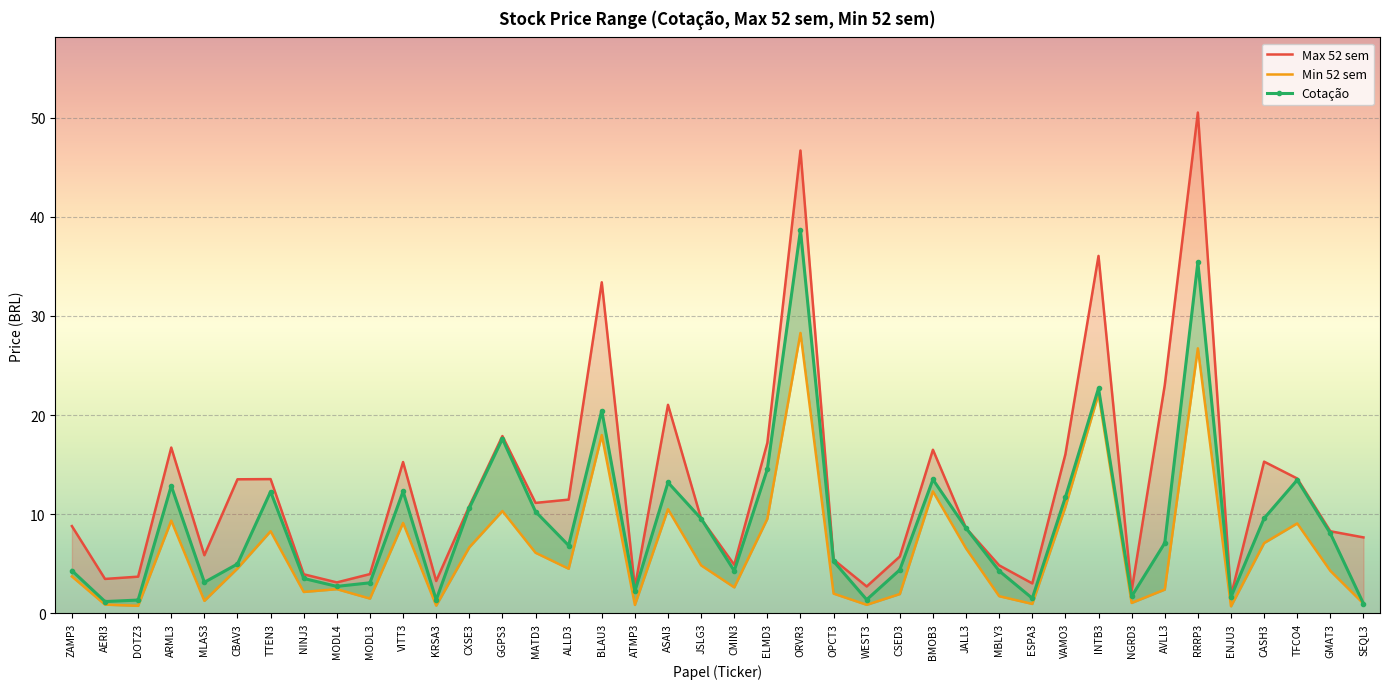

Which label corresponds to the smallest value in the chart?

ENJU3